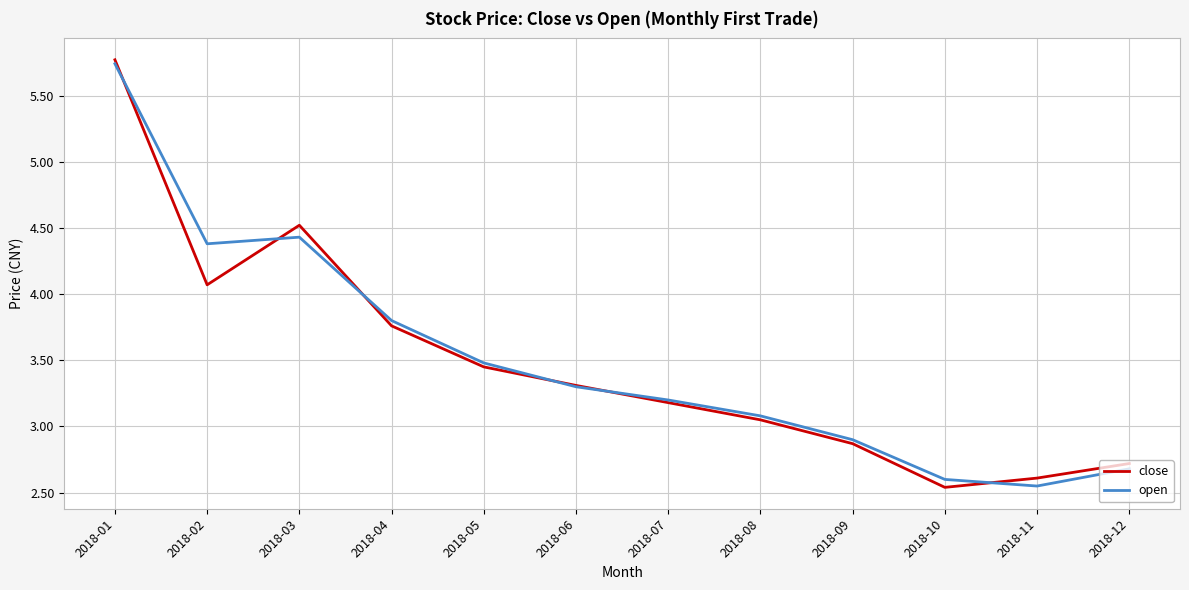

Rank the series at 2018-02 from highest to lowest value.

open, close